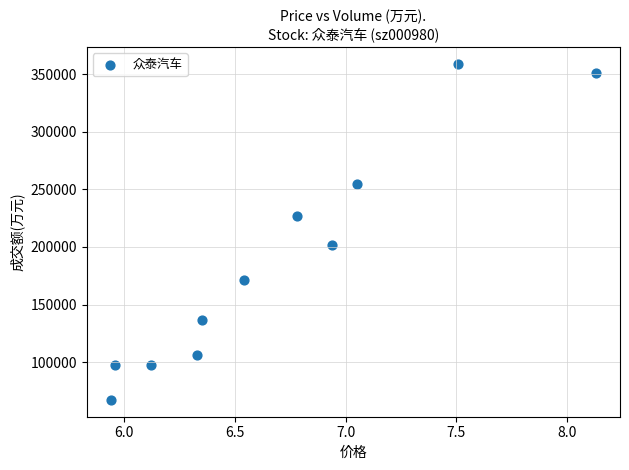

What is the range of Y values (max minus min)?

291463